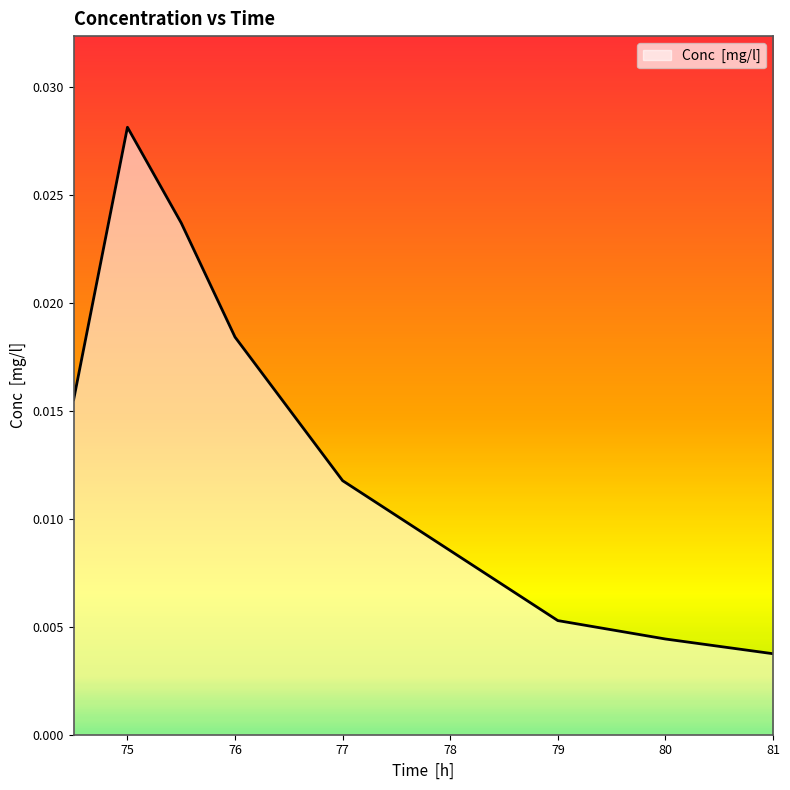

How many lines are shown in the chart?

1